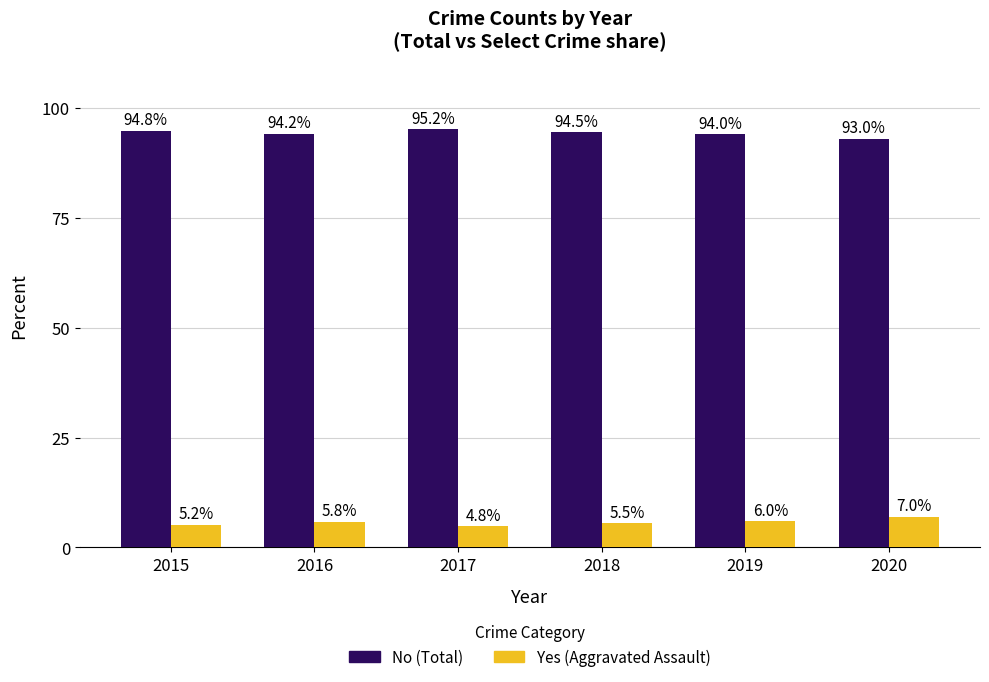

What is the smallest value displayed?

4.8